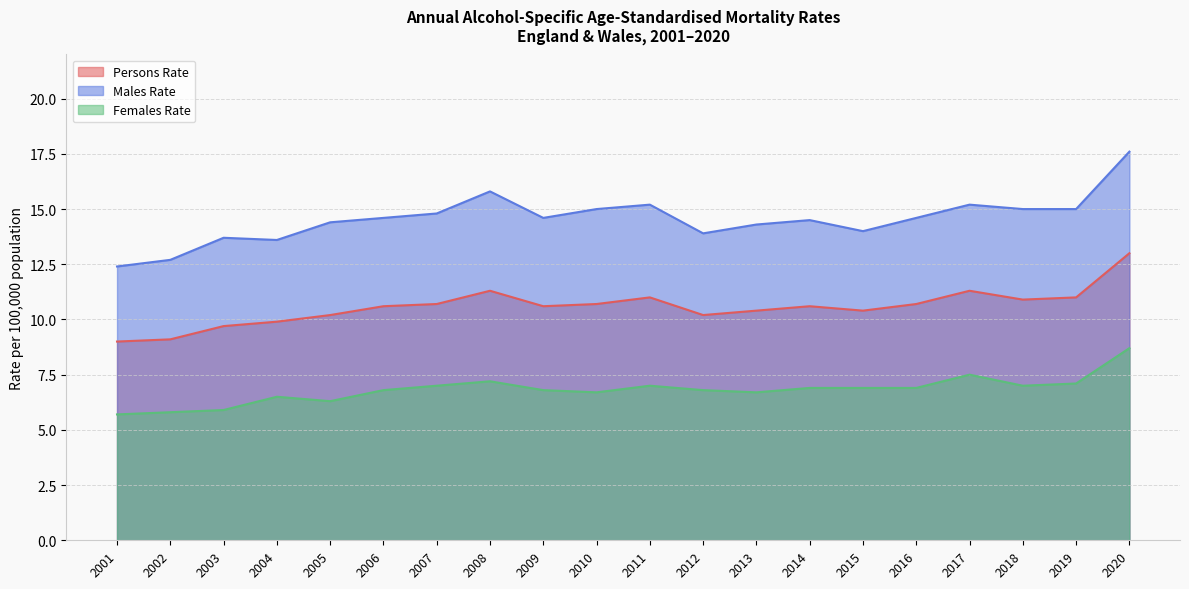

True or false: Persons Rate and Males Rate intersect in this chart.

False